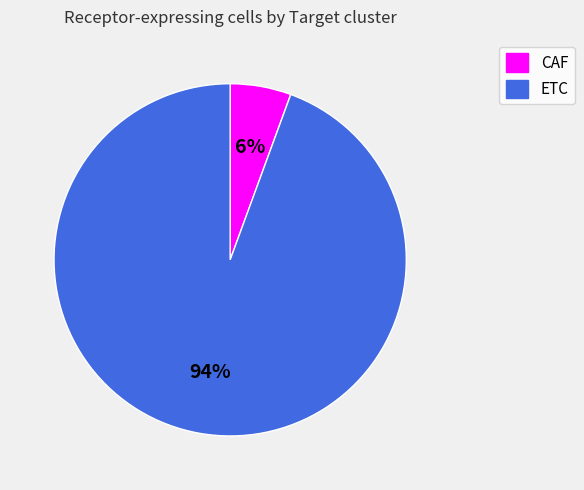

To the nearest percent, what is the combined percentage of ETC and CAF?

100%